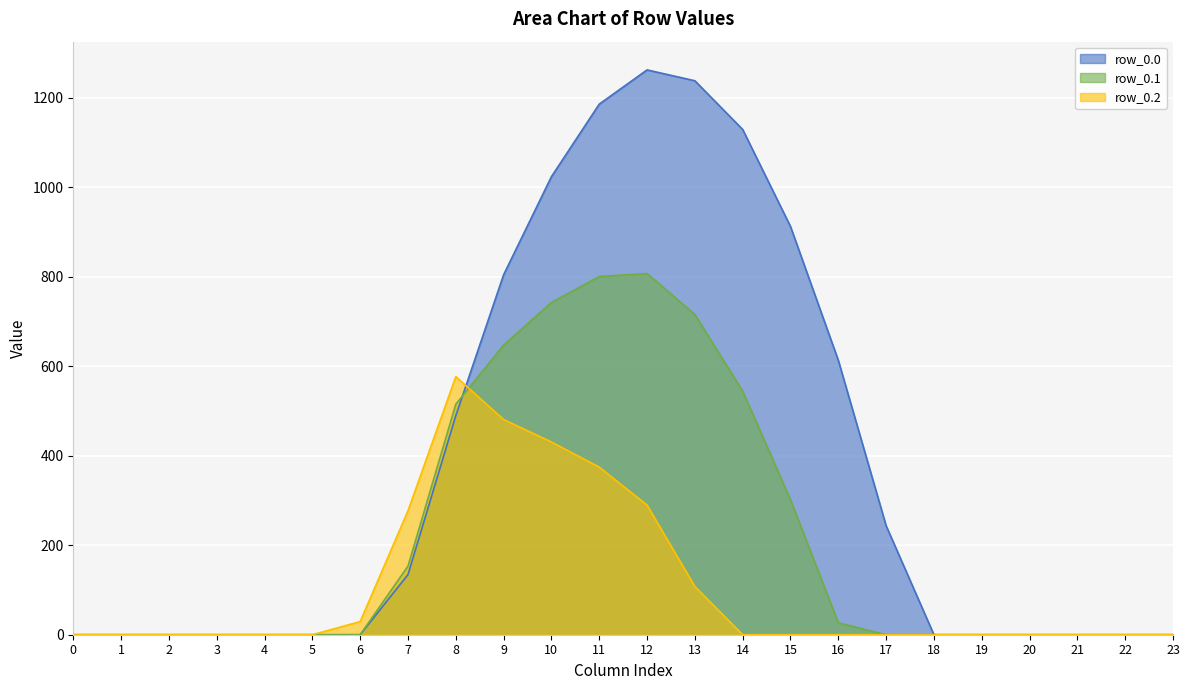

In row_0.0, how many points are higher than both neighbors (excluding endpoints)?

1